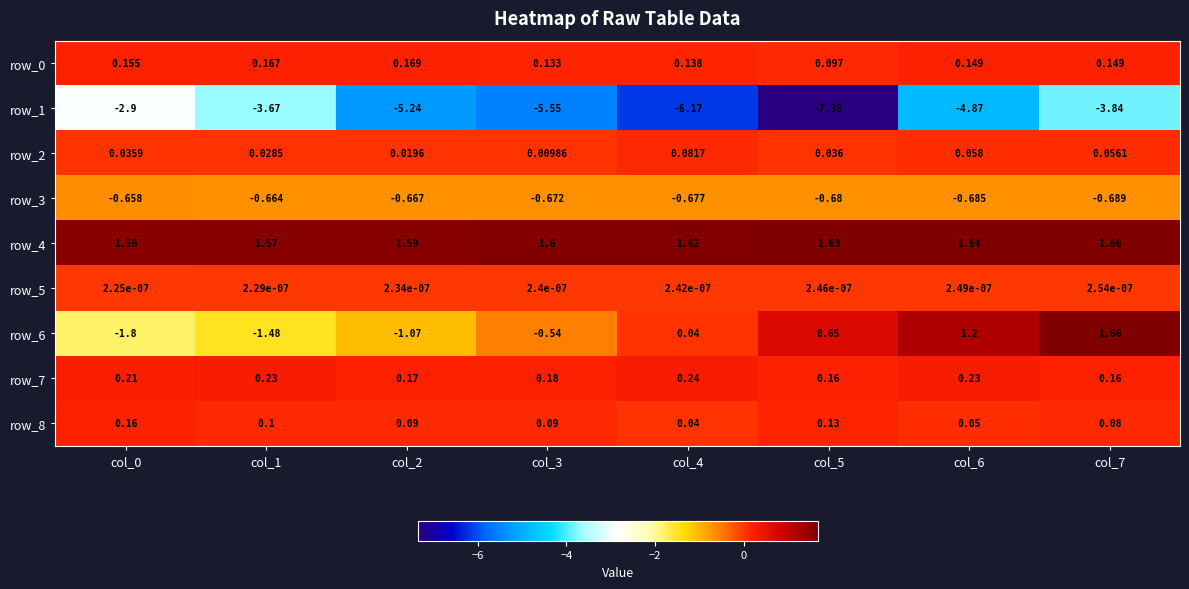

At which category is the sum across all series the highest?

col_7